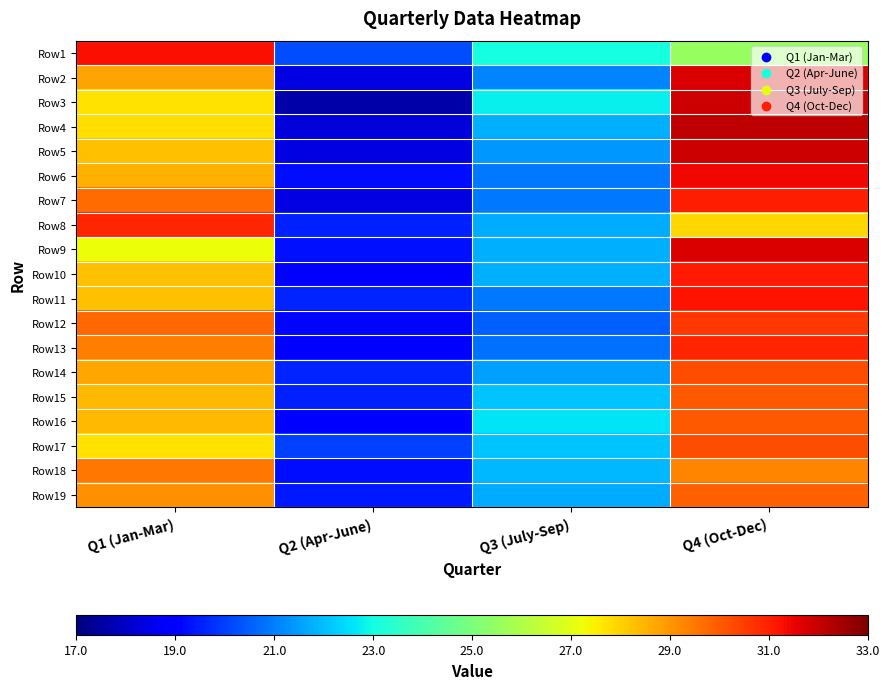

List the series in order of their peak value, lowest first.

Row18, Row19, Row15, Row16, Row14, Row17, Row12, Row8, Row13, Row7, Row10, Row11, Row1, Row6, Row2, Row9, Row3, Row5, Row4